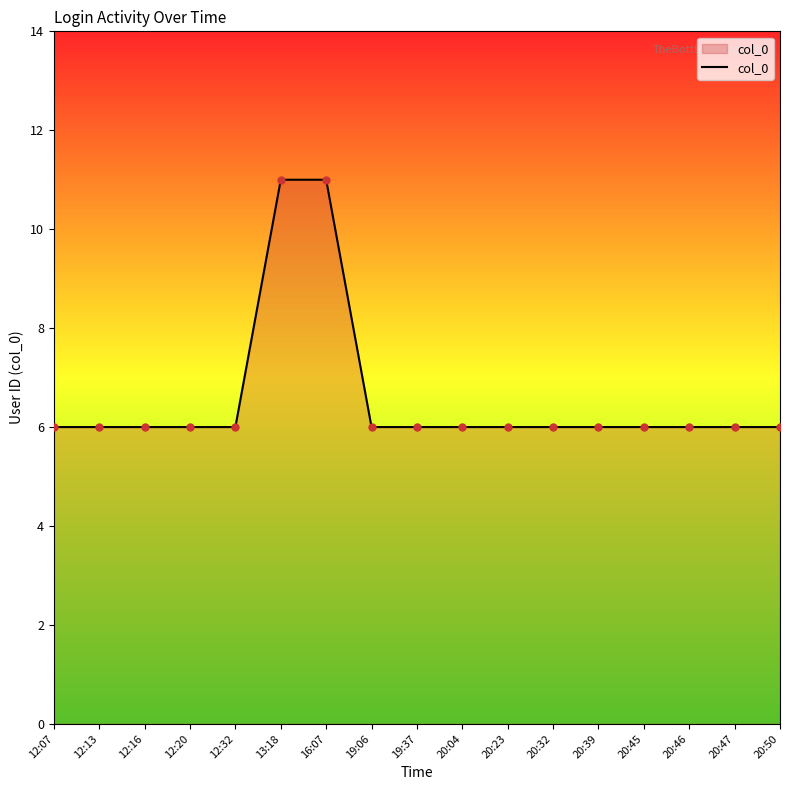

Reading left to right, transcribe all the data shown in this chart.

6	6	6	6	6	11	11	6	6	6	6	6	6	6	6	6	6